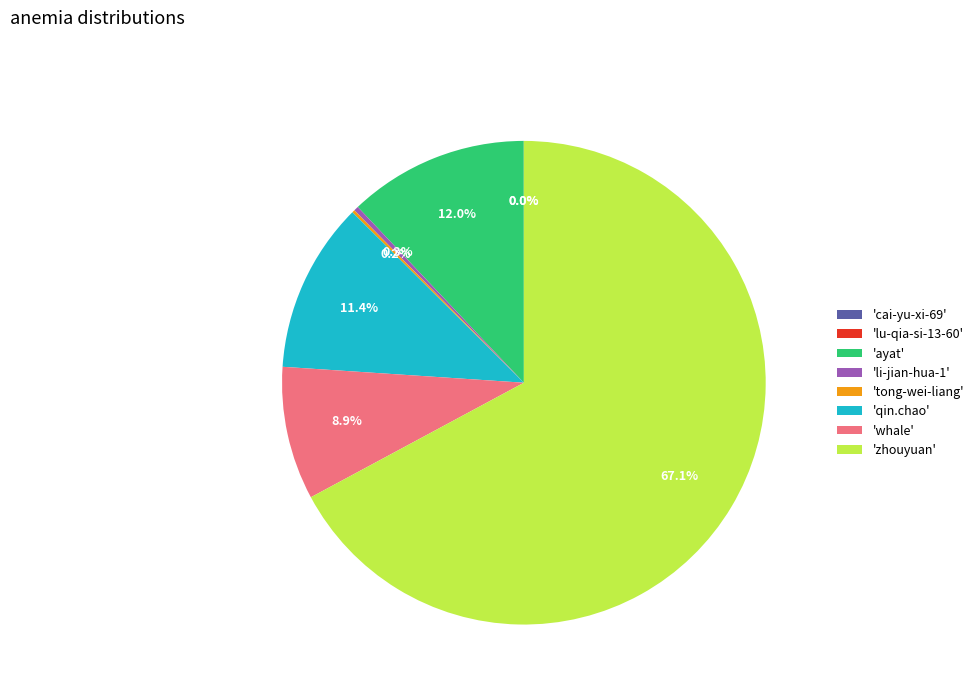

Which slice is the largest?

'zhouyuan'